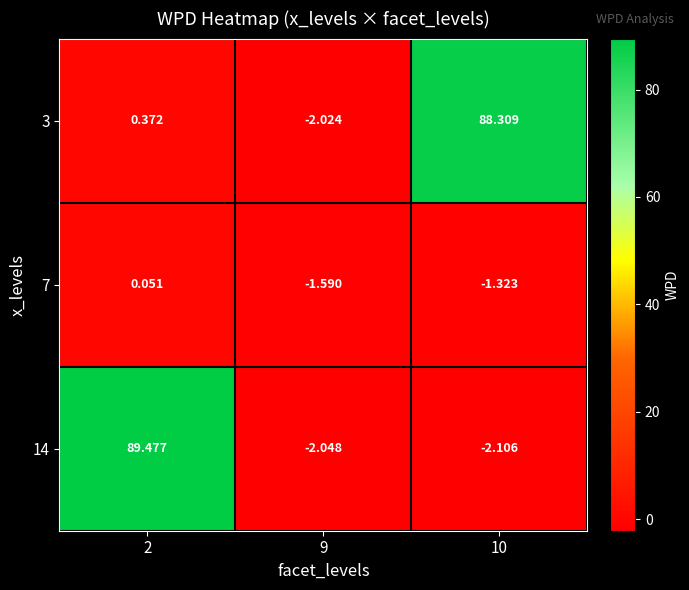

Is the value of 7 at 9 greater than the value of 3 at 10?

No